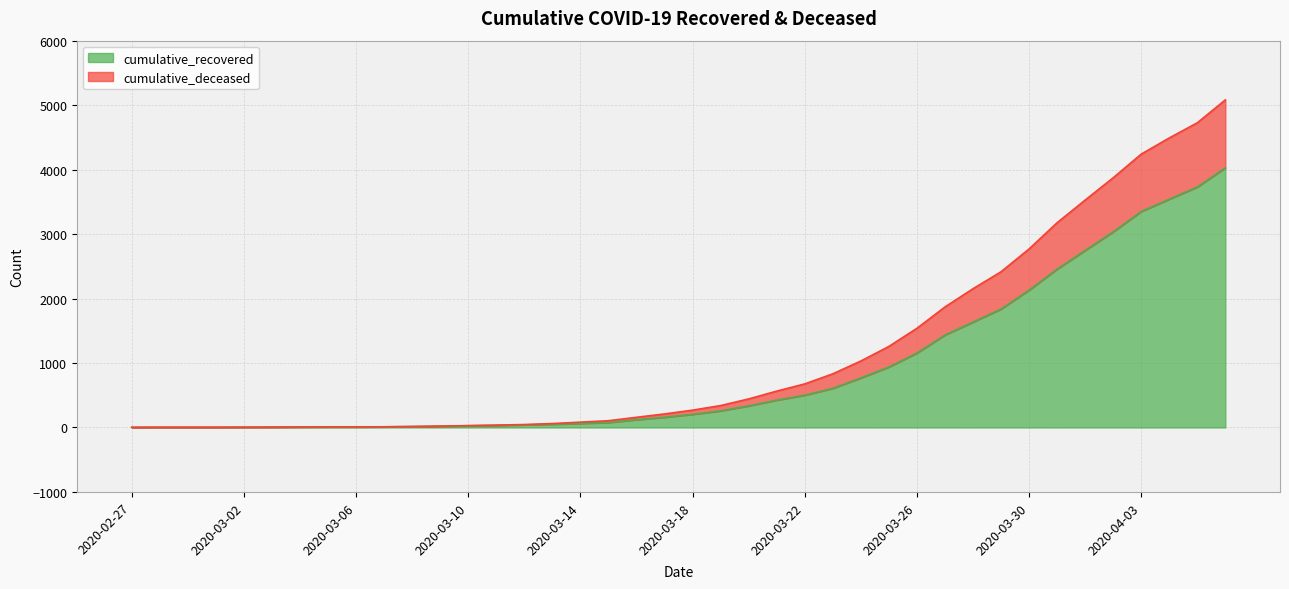

True or false: cumulative_deceased and cumulative_recovered intersect in this chart.

False